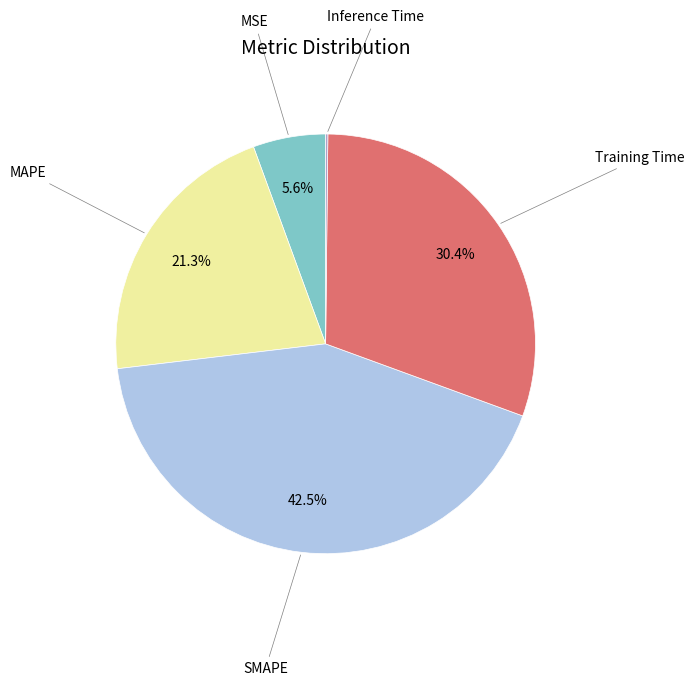

To the nearest percent, what portion does MAPE represent?

21%